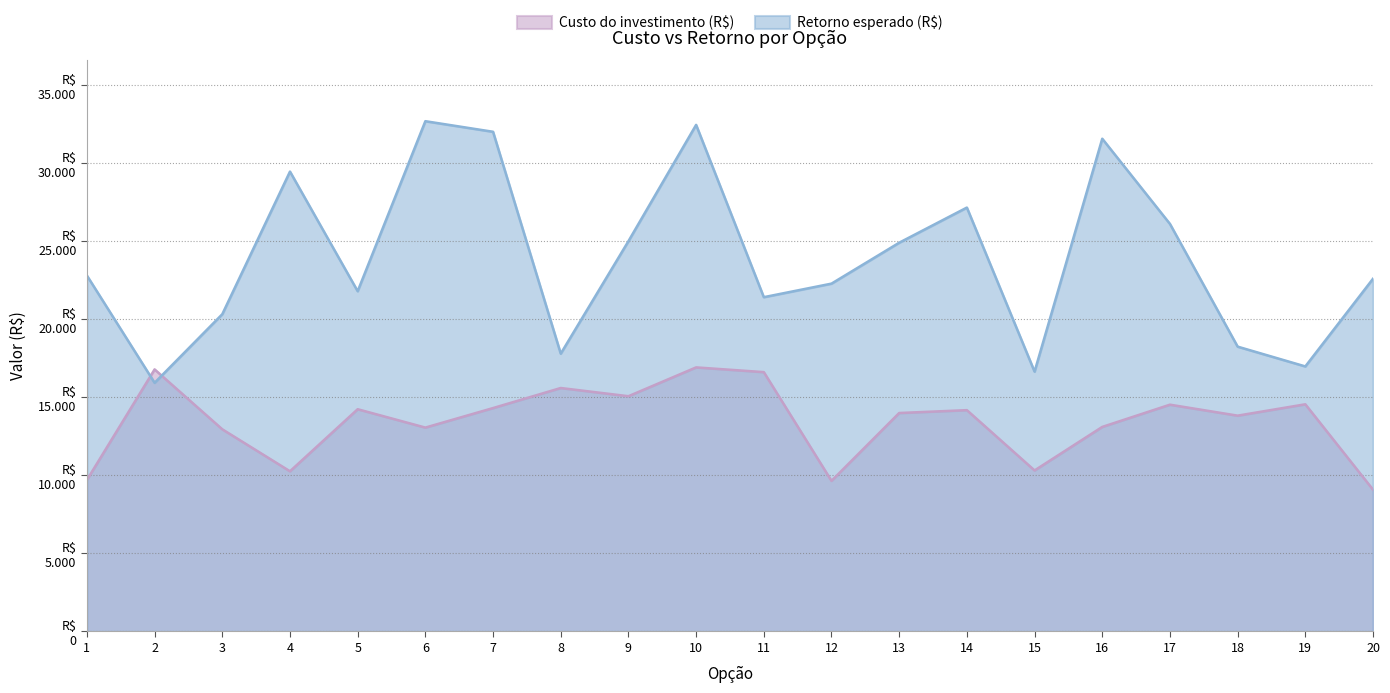

Read the Custo do investimento (R$) value at 8, to the nearest 100.

15600